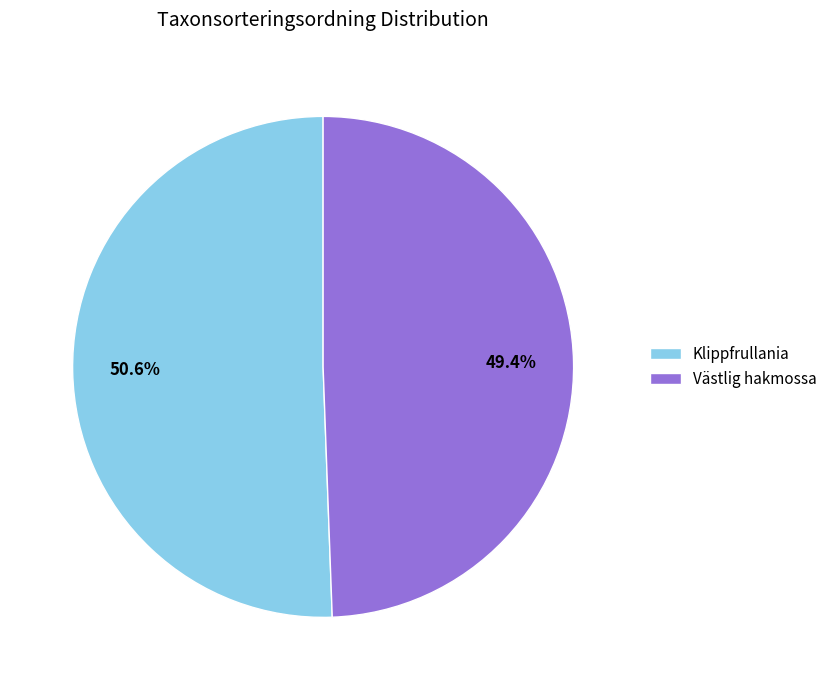

Between Klippfrullania and Västlig hakmossa, which is larger?

Klippfrullania